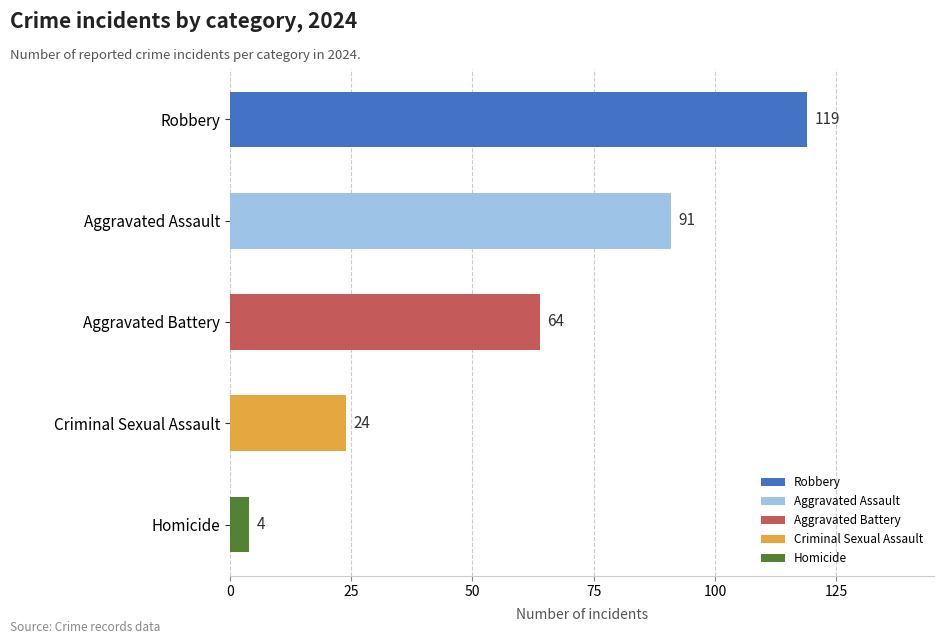

List the labels in order of value, largest first.

Robbery, Aggravated Assault, Aggravated Battery, Criminal Sexual Assault, Homicide